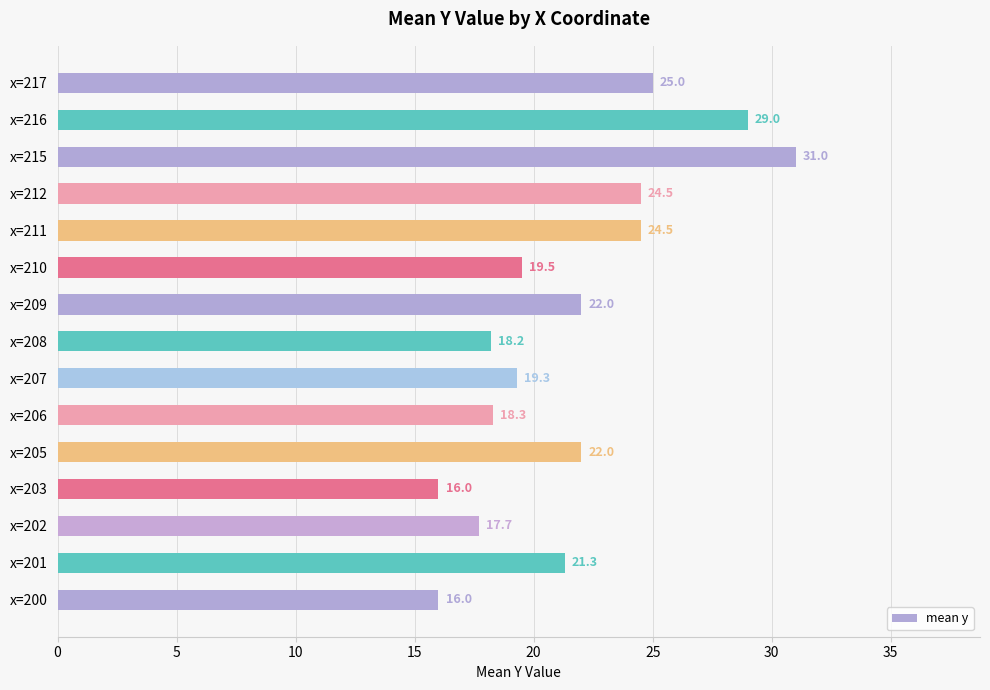

How many data points does each series have?

15